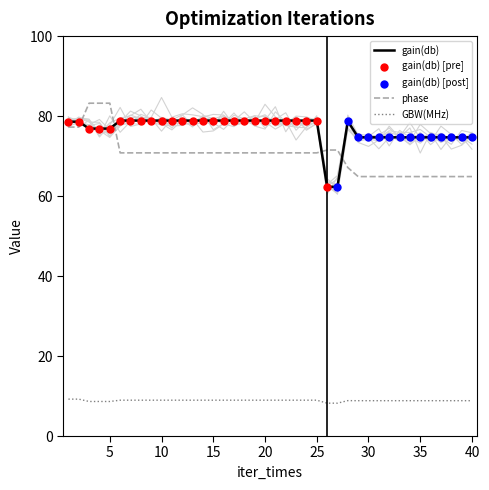

Which series contains the highest Y value?

phase